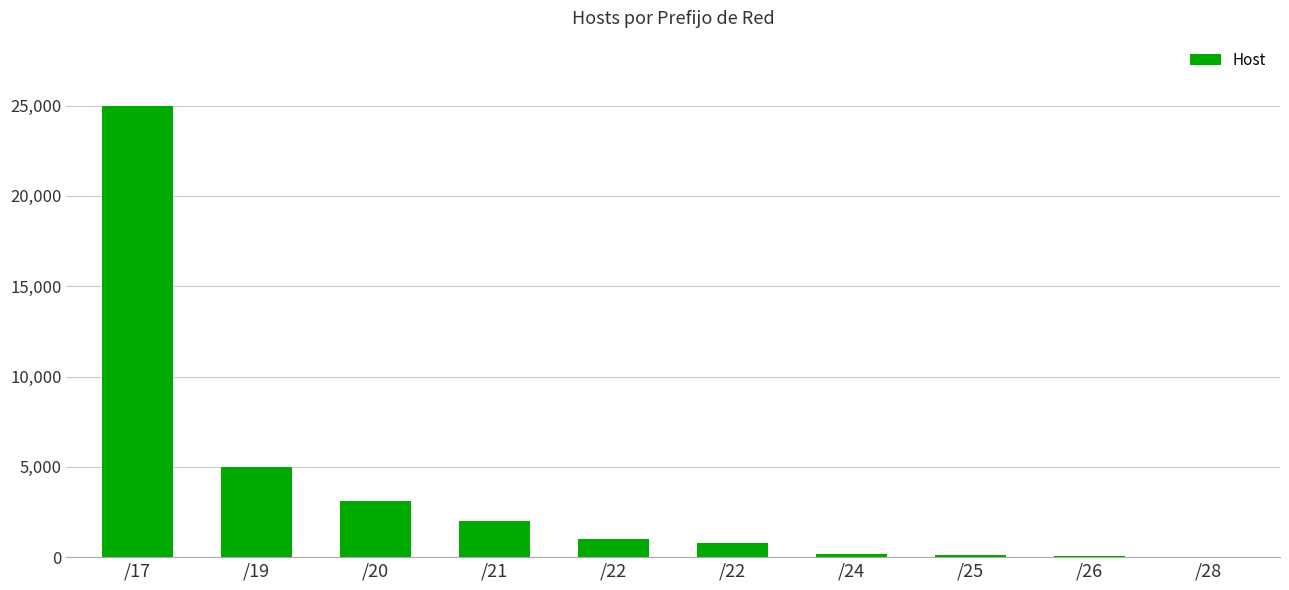

Rank the categories by value from highest to lowest.

/17, /19, /20, /21, /22, /22, /24, /25, /26, /28